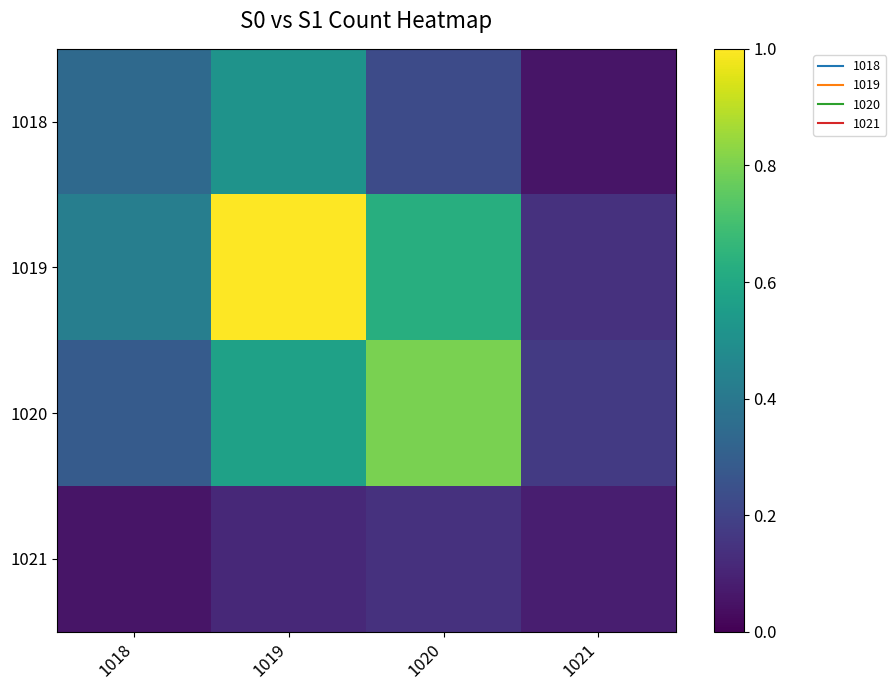

List the series in order of their overall mean, highest first.

1019, 1020, 1018, 1021